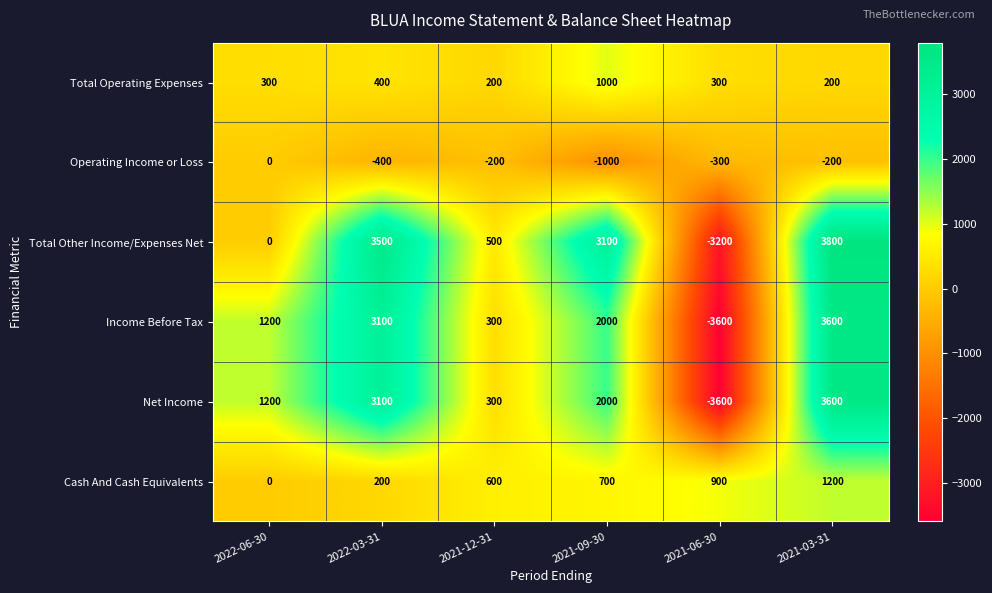

At which label is Operating Income or Loss closest to -500?

2022-03-31